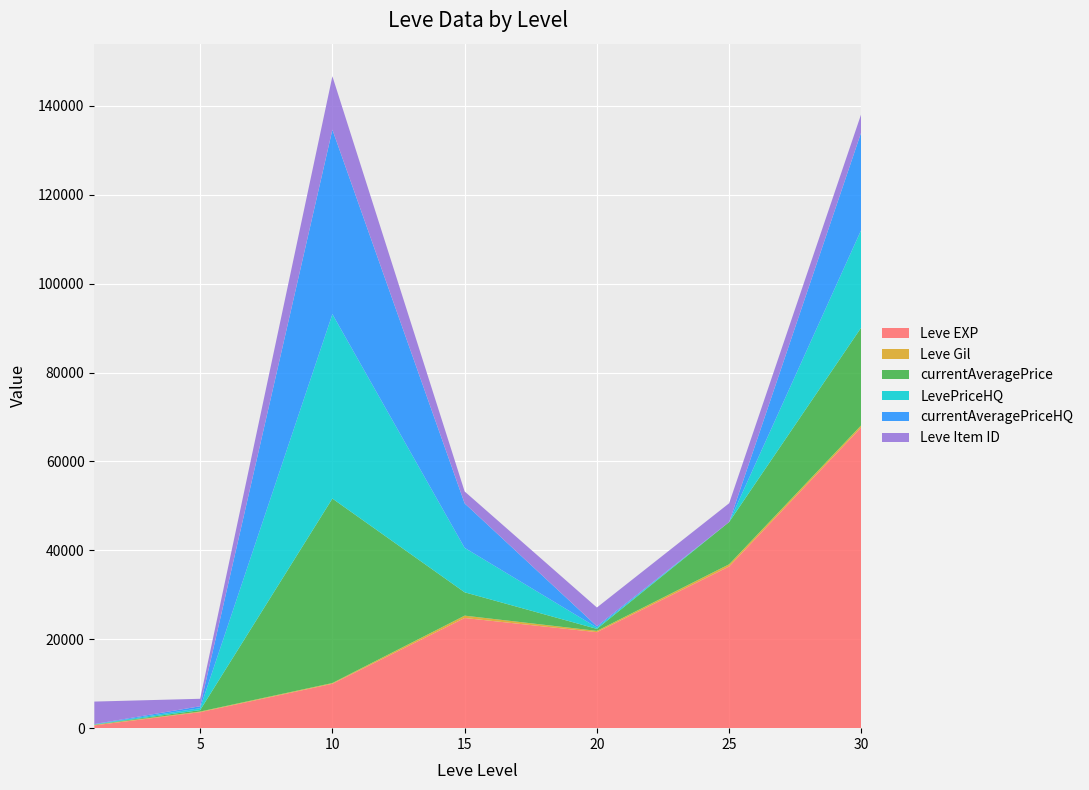

Reading right to left, what are all the values shown in this chart?

Leve EXP: 67730.0	36390.0	21600.0	24790.0	9990.0	3600.0	630.0
Leve Gil: 463.0	485.0	290.0	529.0	168.0	139.0	113.0
currentAveragePrice: 22000.0	9508.5	449.9	5252.2	41500.0	322.8	57.5
LevePriceHQ: 22000.0	0.0	300.0	10000.0	41500.0	433.3	60.5
currentAveragePriceHQ: 22000.0	0.0	300.0	10000.0	41500.0	433.3	60.5
Leve Item ID: 4113.0	4222.0	4209.0	2685.0	12018.0	1683.0	5062.0